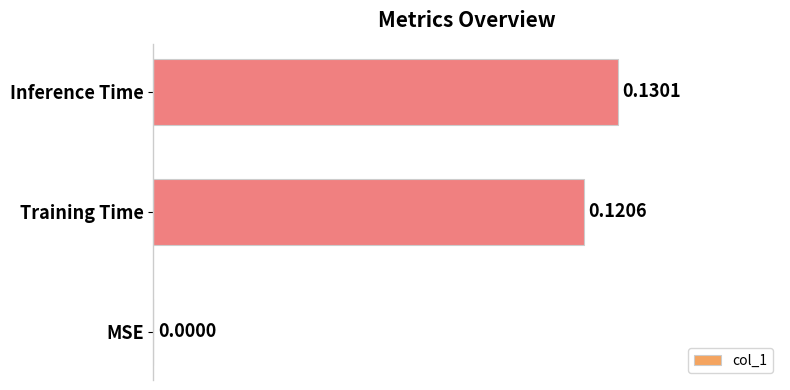

Count the number of values greater than 0.

2